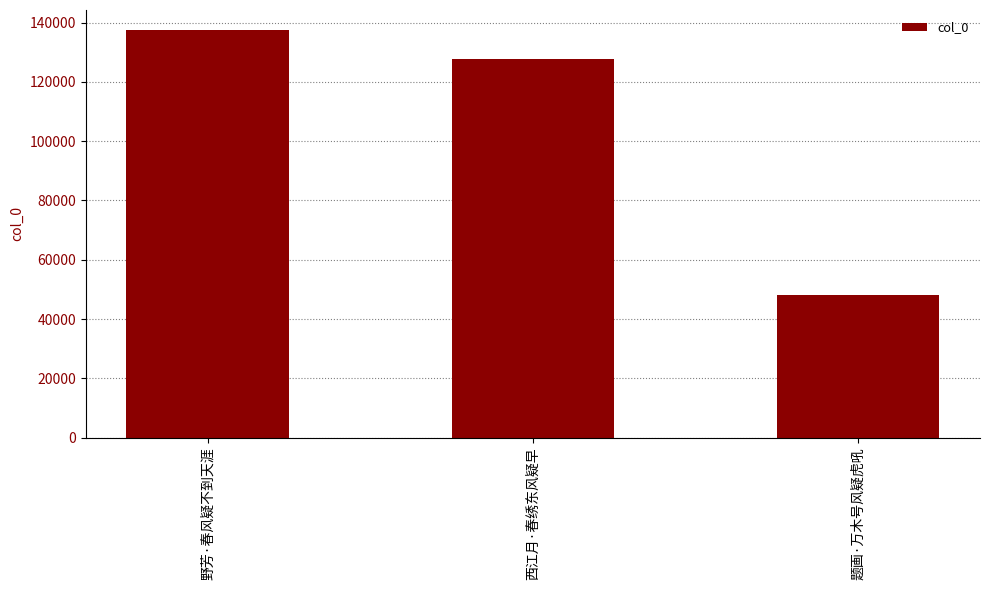

What is the sum of the values at 题画·万木号风疑虎吼 and 野芳·春风疑不到天涯?

185342